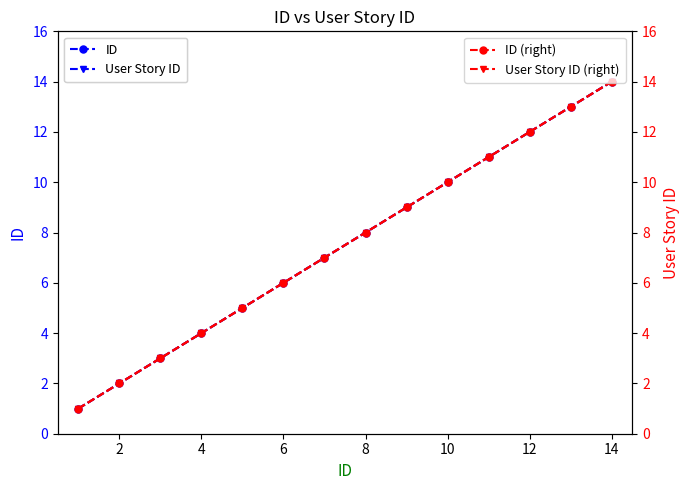

What value does the ID series have at 14, to the nearest 10?

10